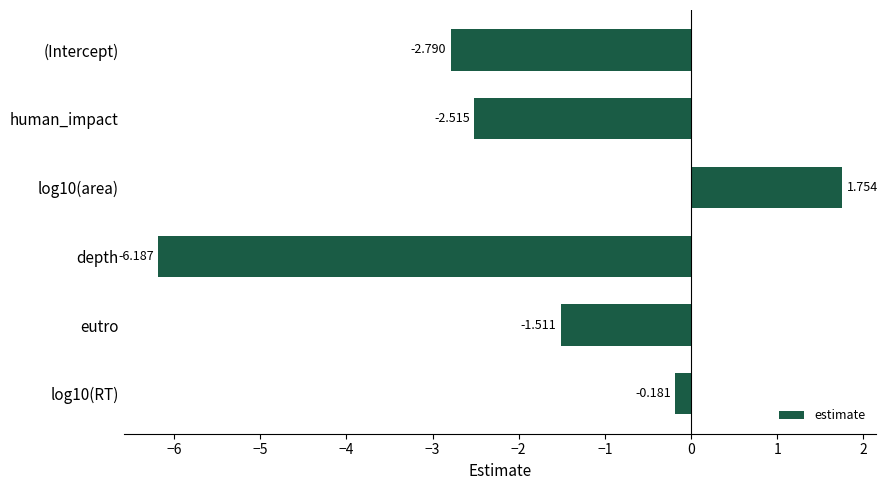

Are the bars horizontal?

Yes